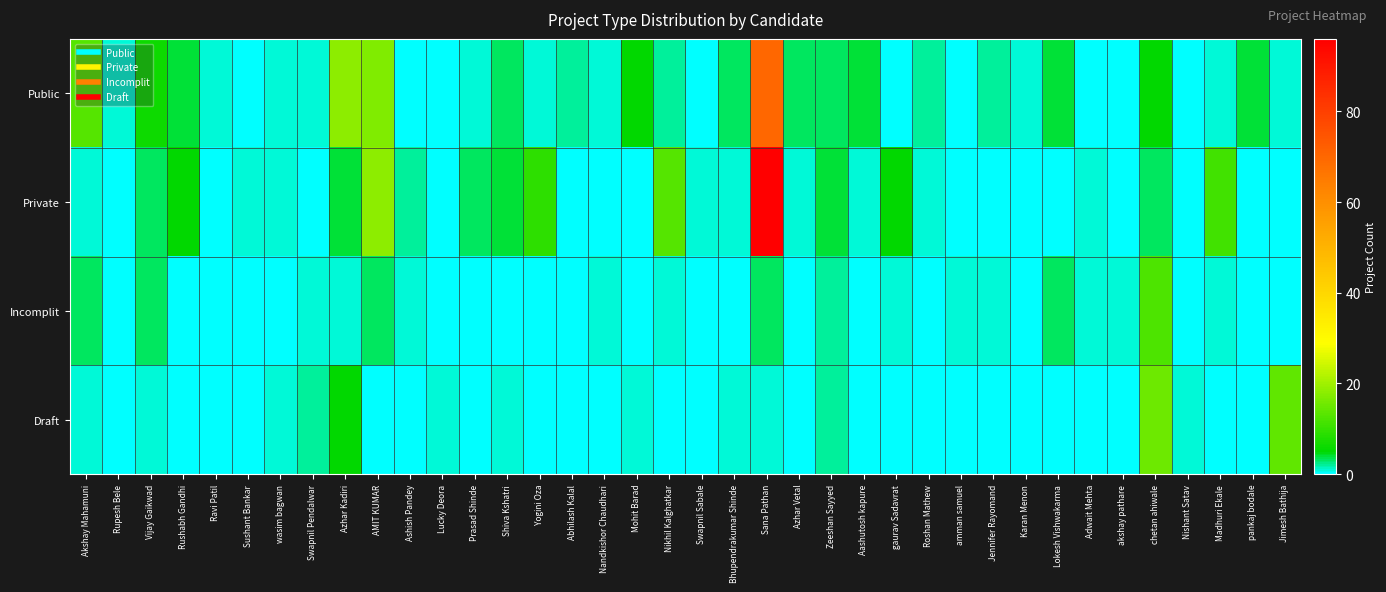

Which series has the widest spread of values?

Private